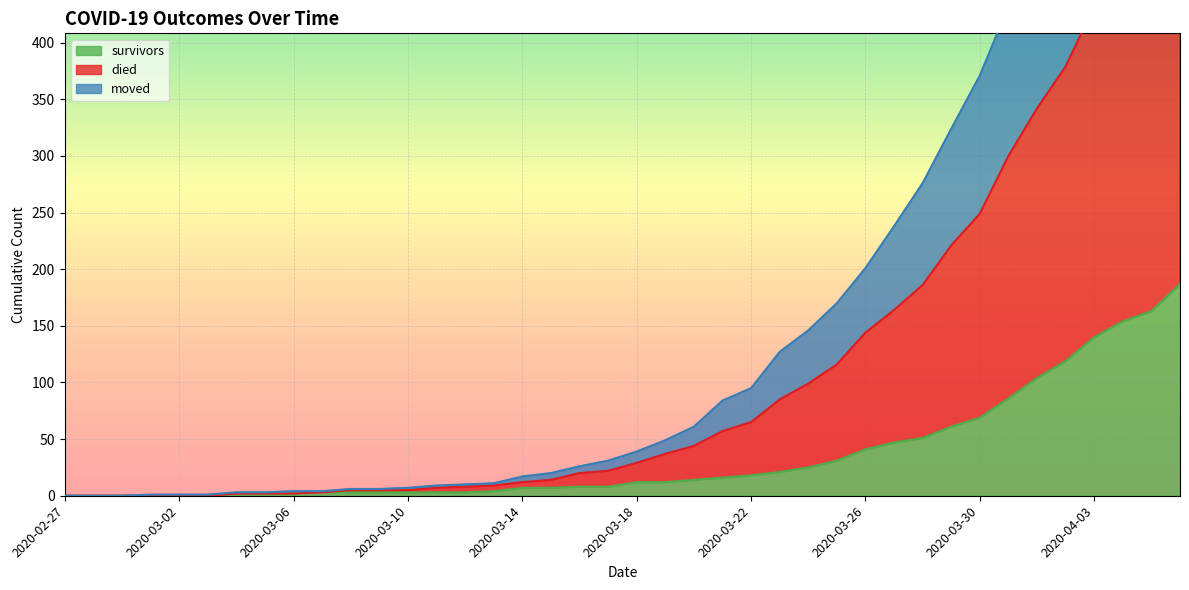

The value of survivors at 2020-04-03 is 229. True or false?

False